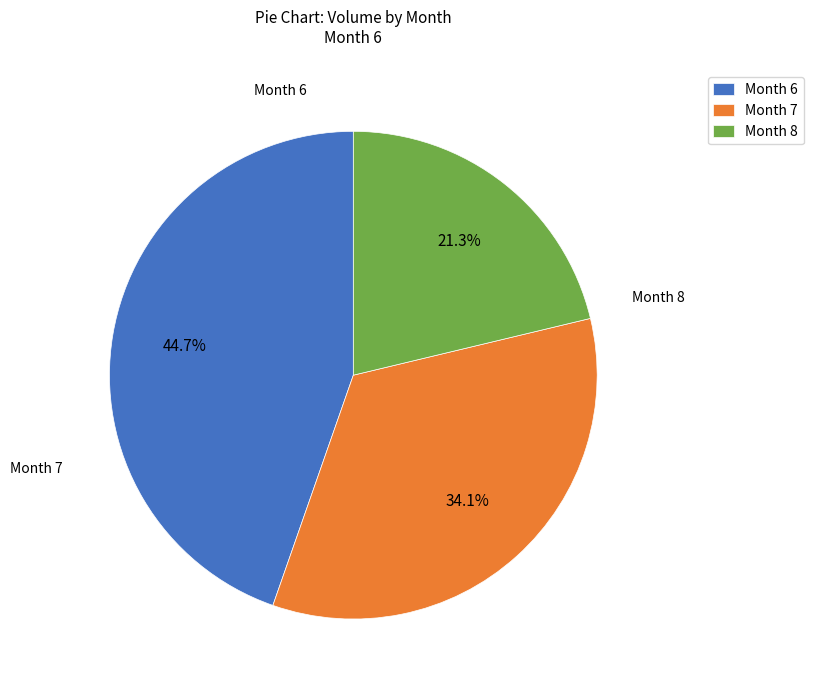

Do Month 6 and Month 7 together represent more than half of the pie?

Yes